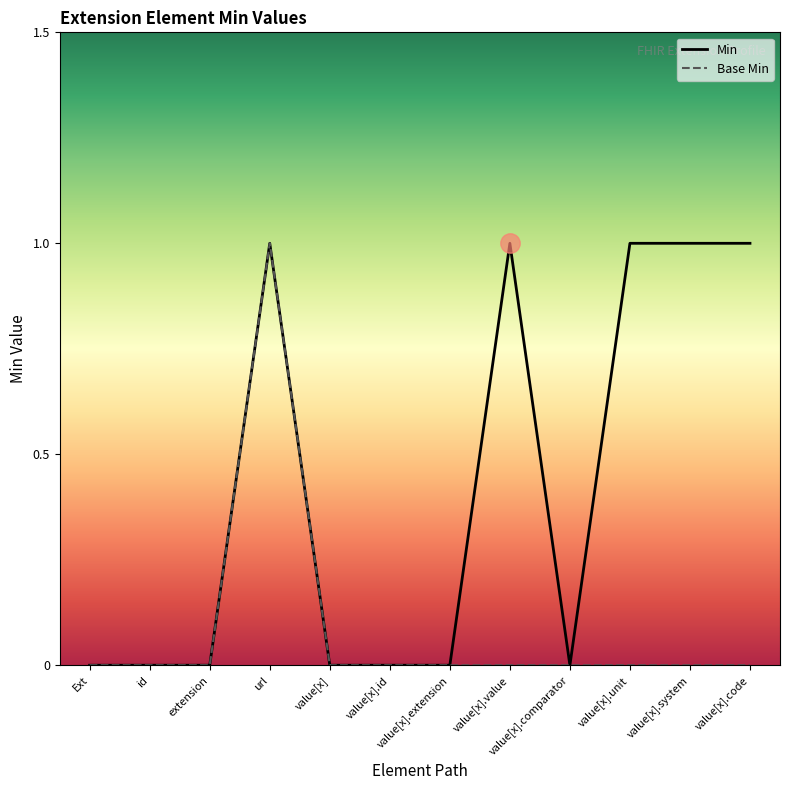

Is this an area chart (filled region under the line)?

No